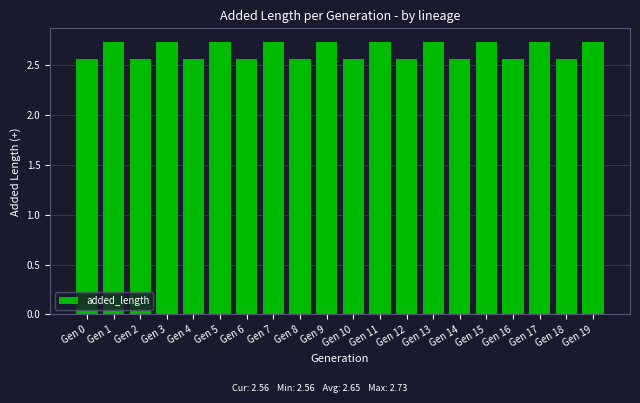

What is the ratio of the value at Gen 6 to the value at Gen 3?

0.9